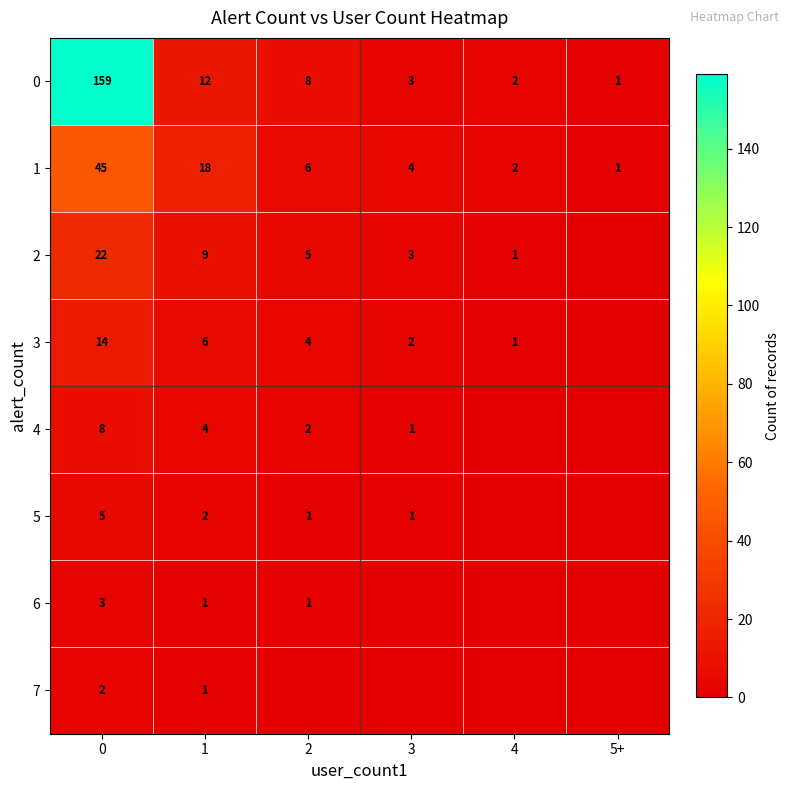

What is the difference between the highest and lowest values at 2?

8